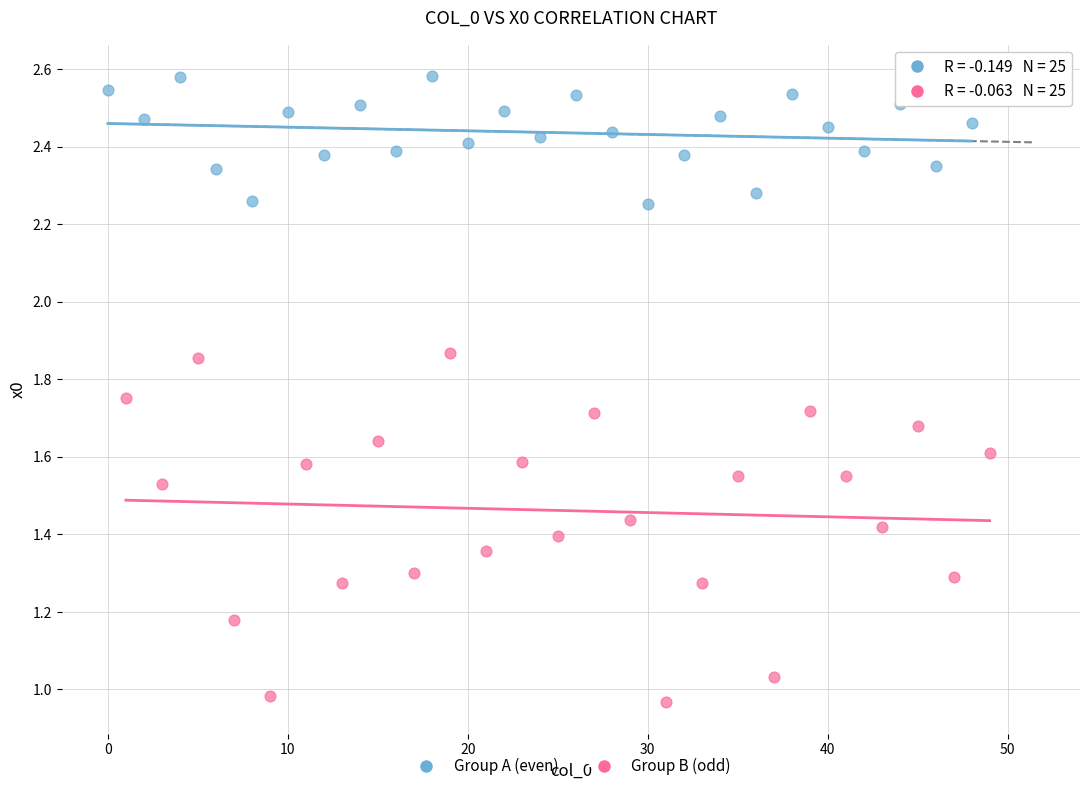

What are all the series names shown in the legend?

Group A (even), Group B (odd)